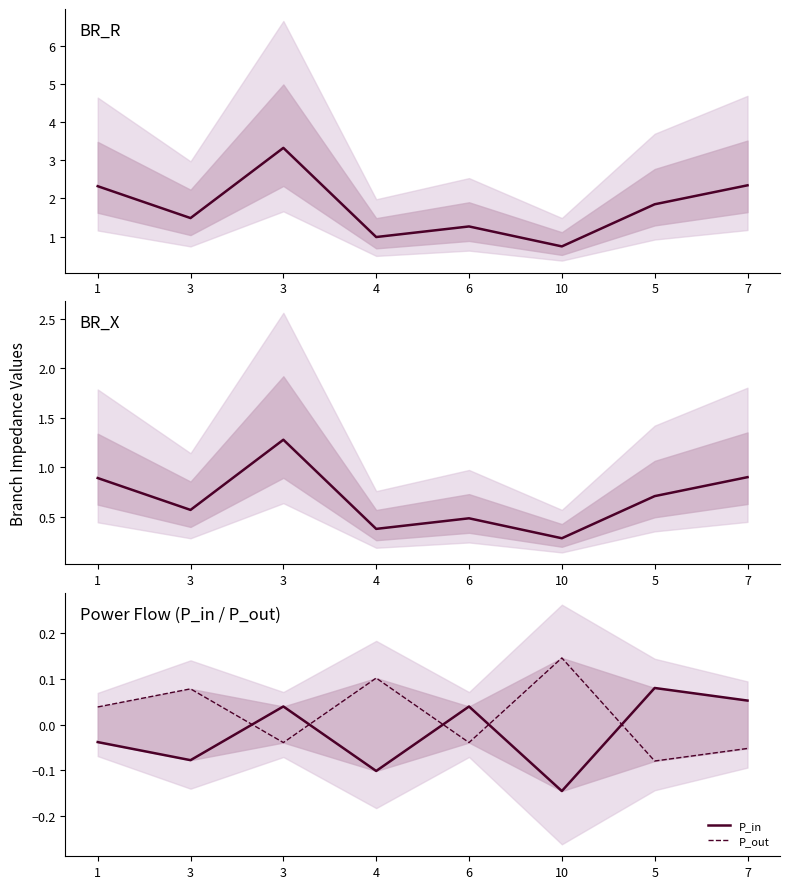

Rank the categories by BR_R value from highest to lowest.

3, 7, 1, 5, 3, 6, 4, 10